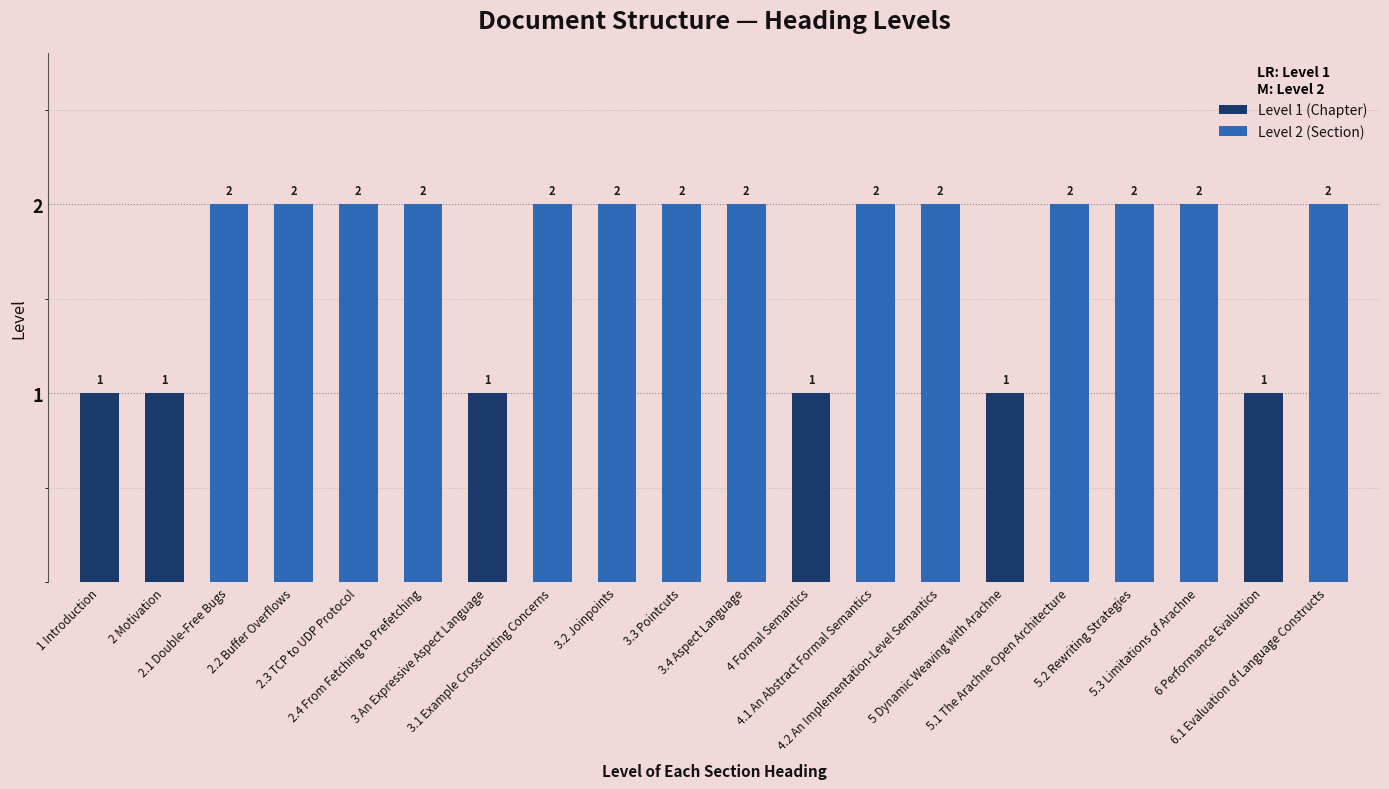

List the labels in order of value, smallest first.

1 Introduction, 2 Motivation, 3 An Expressive Aspect Language, 4 Formal Semantics, 5 Dynamic Weaving with Arachne, 6 Performance Evaluation, 2.1 Double-Free Bugs, 2.2 Buffer Overflows, 2.3 TCP to UDP Protocol, 2.4 From Fetching to Prefetching, 3.1 Example Crosscutting Concerns, 3.2 Joinpoints, 3.3 Pointcuts, 3.4 Aspect Language, 4.1 An Abstract Formal Semantics, 4.2 An Implementation-Level Semantics, 5.1 The Arachne Open Architecture, 5.2 Rewriting Strategies, 5.3 Limitations of Arachne, 6.1 Evaluation of Language Constructs